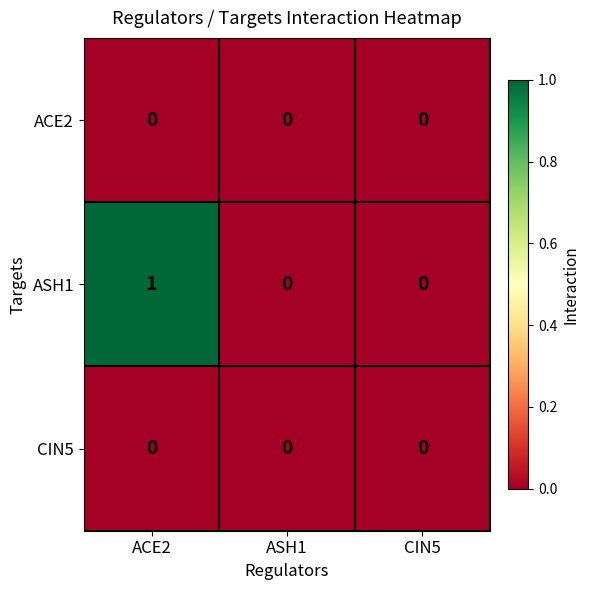

What is the total value across all series at ACE2?

1